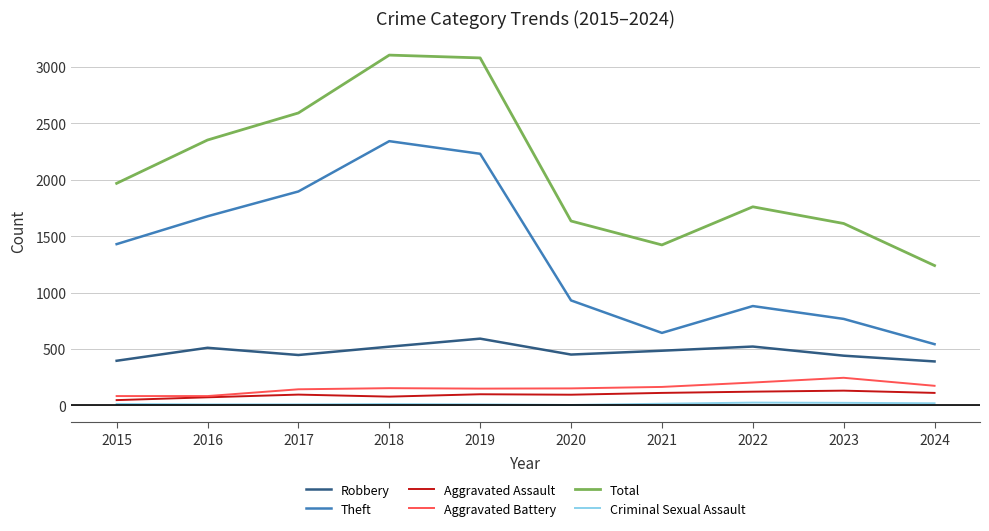

What is the average value of the Aggravated Assault series?

95